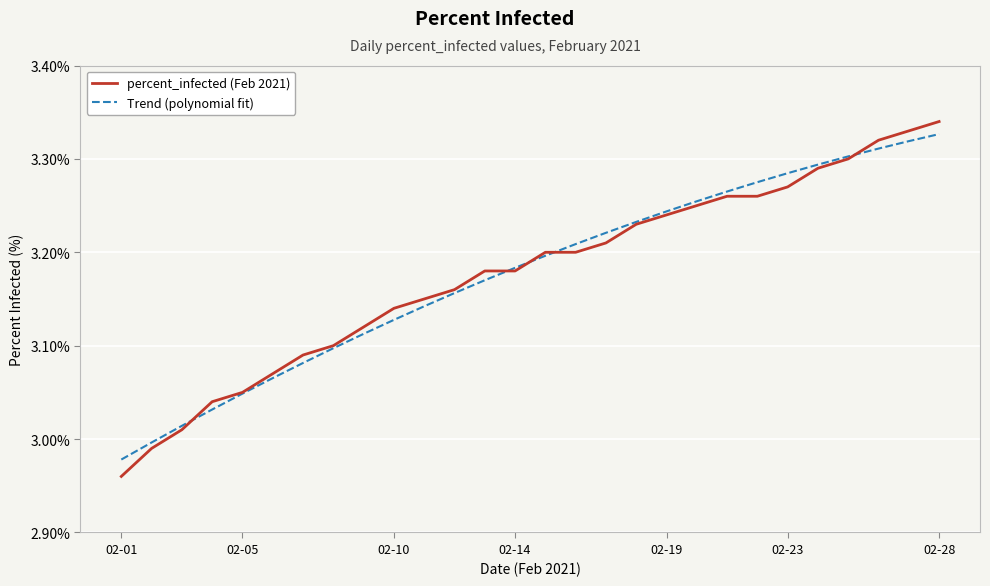

Which series has the widest spread of values?

percent_infected (Feb 2021)